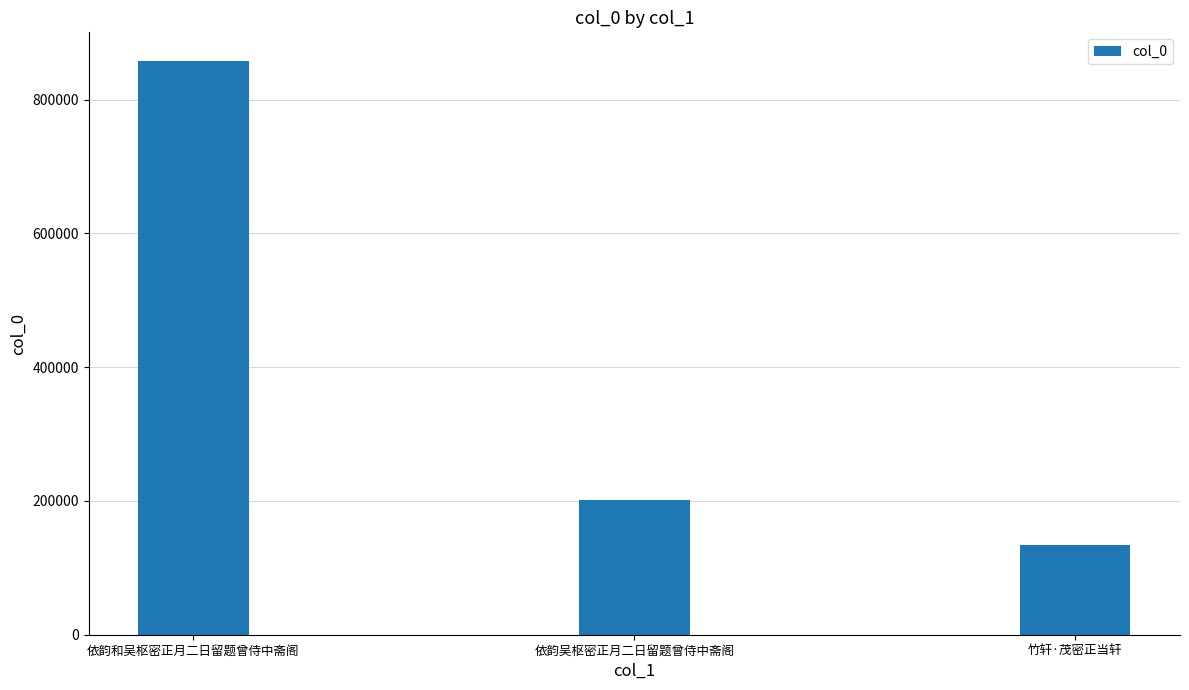

List the labels in order of value, largest first.

依韵和吴枢密正月二日留题曾侍中斋阁, 依韵吴枢密正月二日留题曾侍中斋阁, 竹轩·茂密正当轩